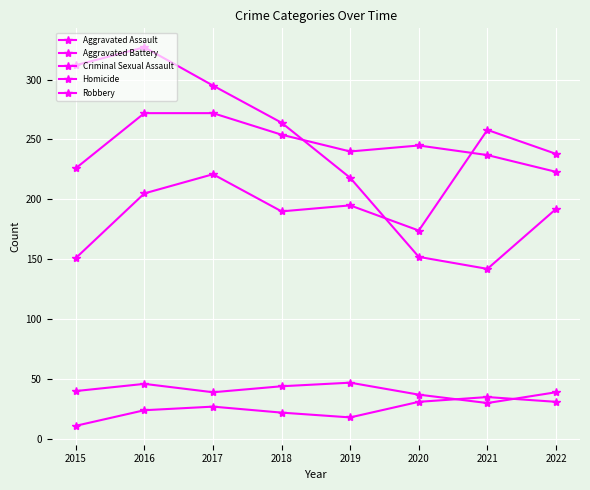

At which label is Aggravated Assault closest to 204?

2016